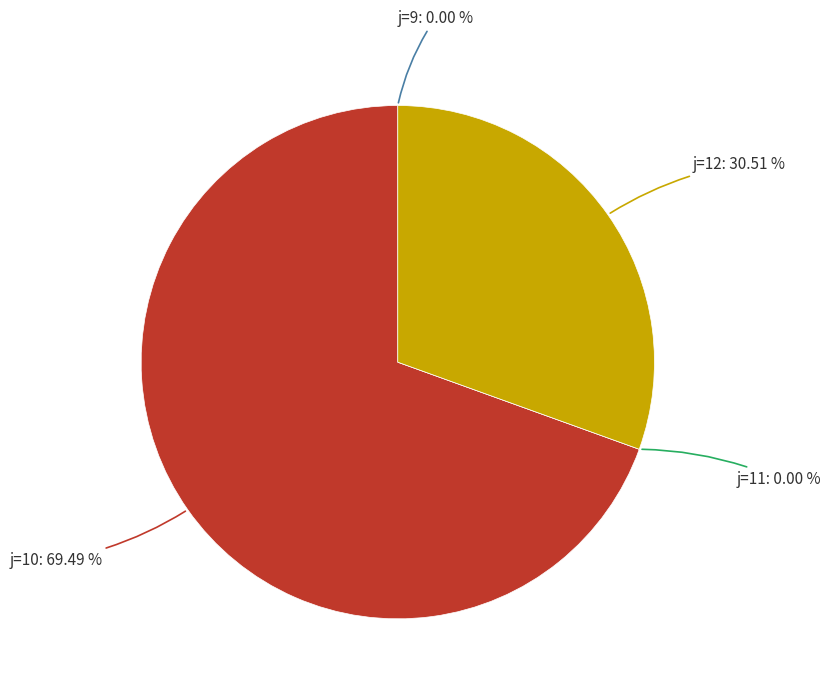

Is it true that 12 is 31% of the pie?

True